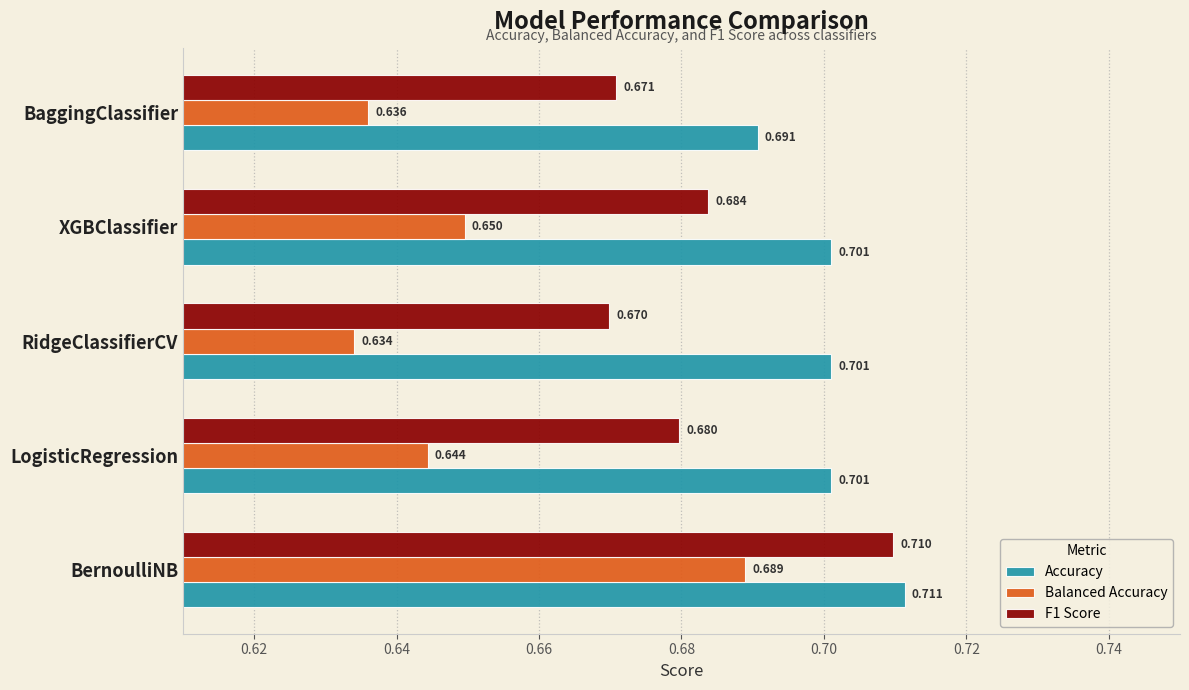

Rank the categories by Balanced Accuracy value from highest to lowest.

BernoulliNB, XGBClassifier, LogisticRegression, BaggingClassifier, RidgeClassifierCV